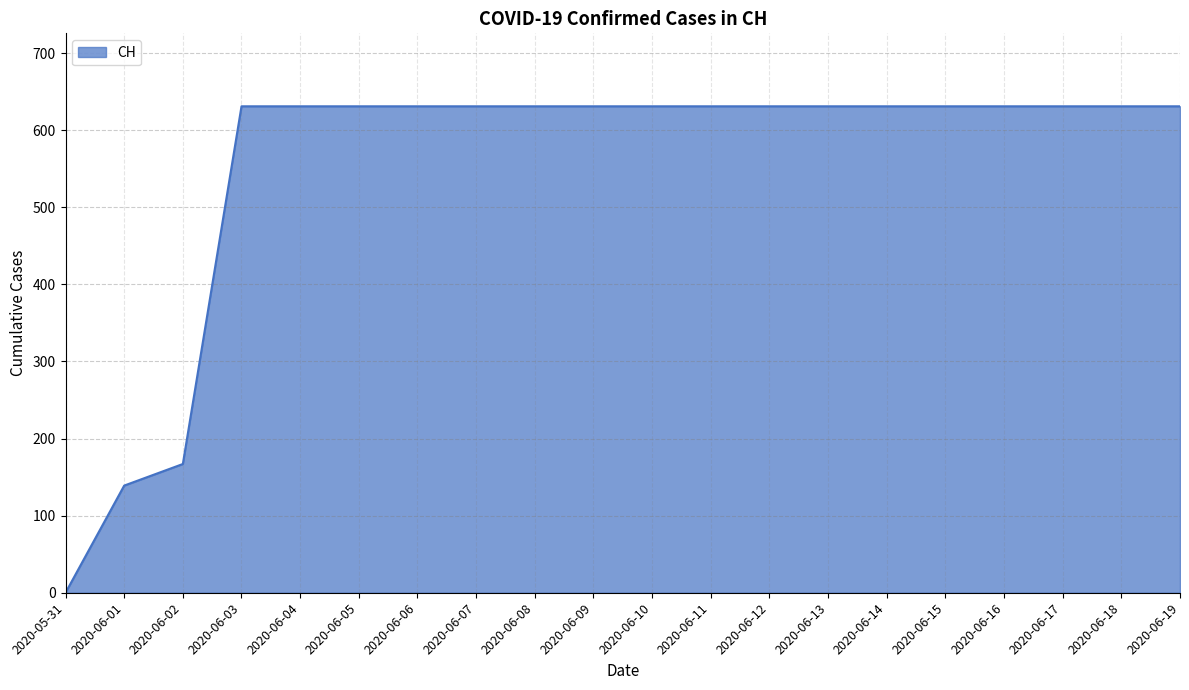

What is the ratio of the value at 2020-06-16 to the value at 2020-06-04?

1.0